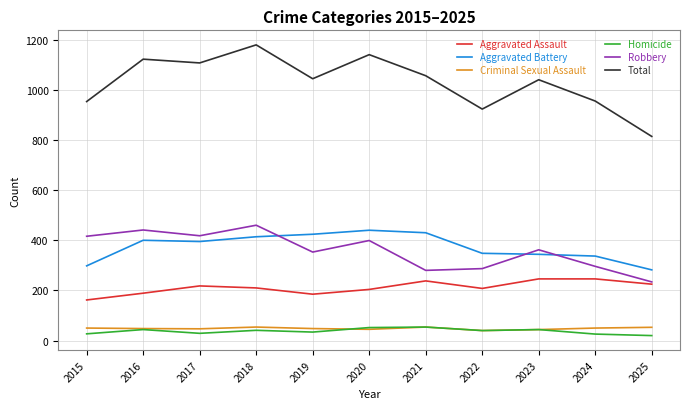

At which category is the sum across all series the highest?

2018